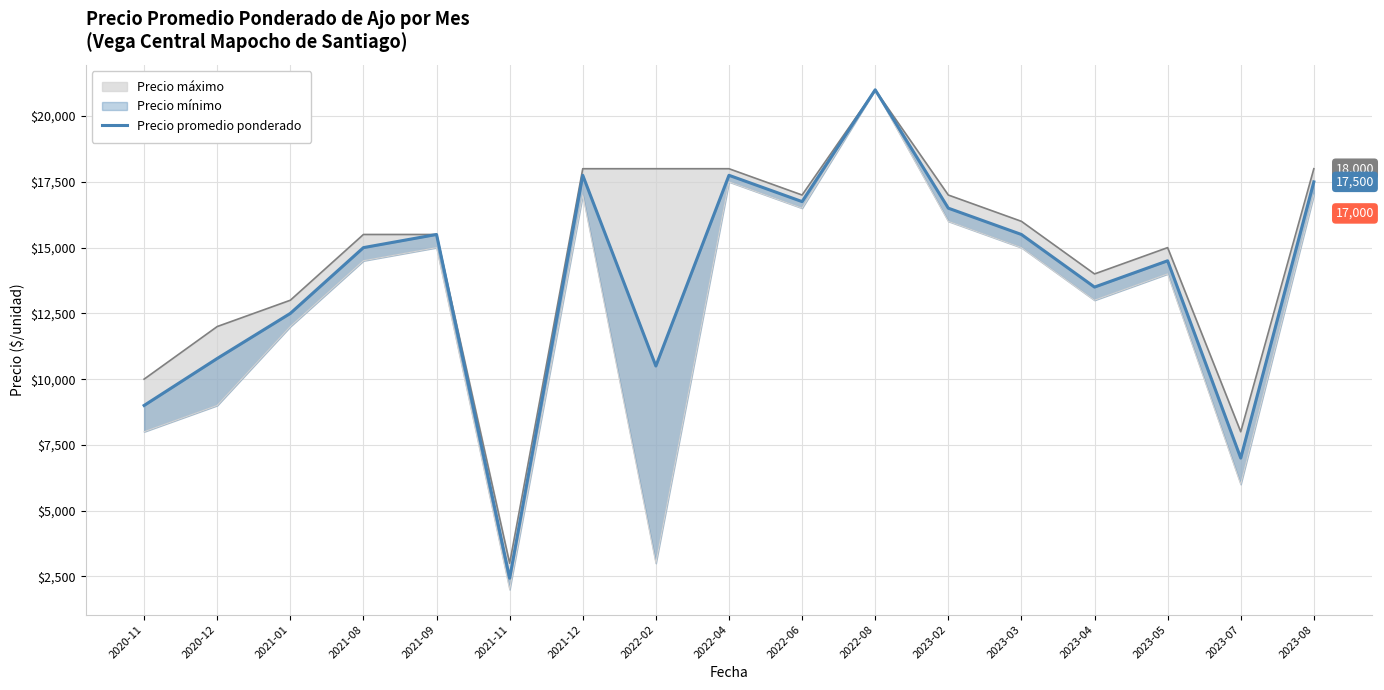

List the labels in order of value, largest first.

2022-08, 2021-12, 2022-04, 2023-08, 2022-06, 2023-02, 2021-09, 2023-03, 2021-08, 2023-05, 2023-04, 2021-01, 2020-12, 2022-02, 2020-11, 2023-07, 2021-11